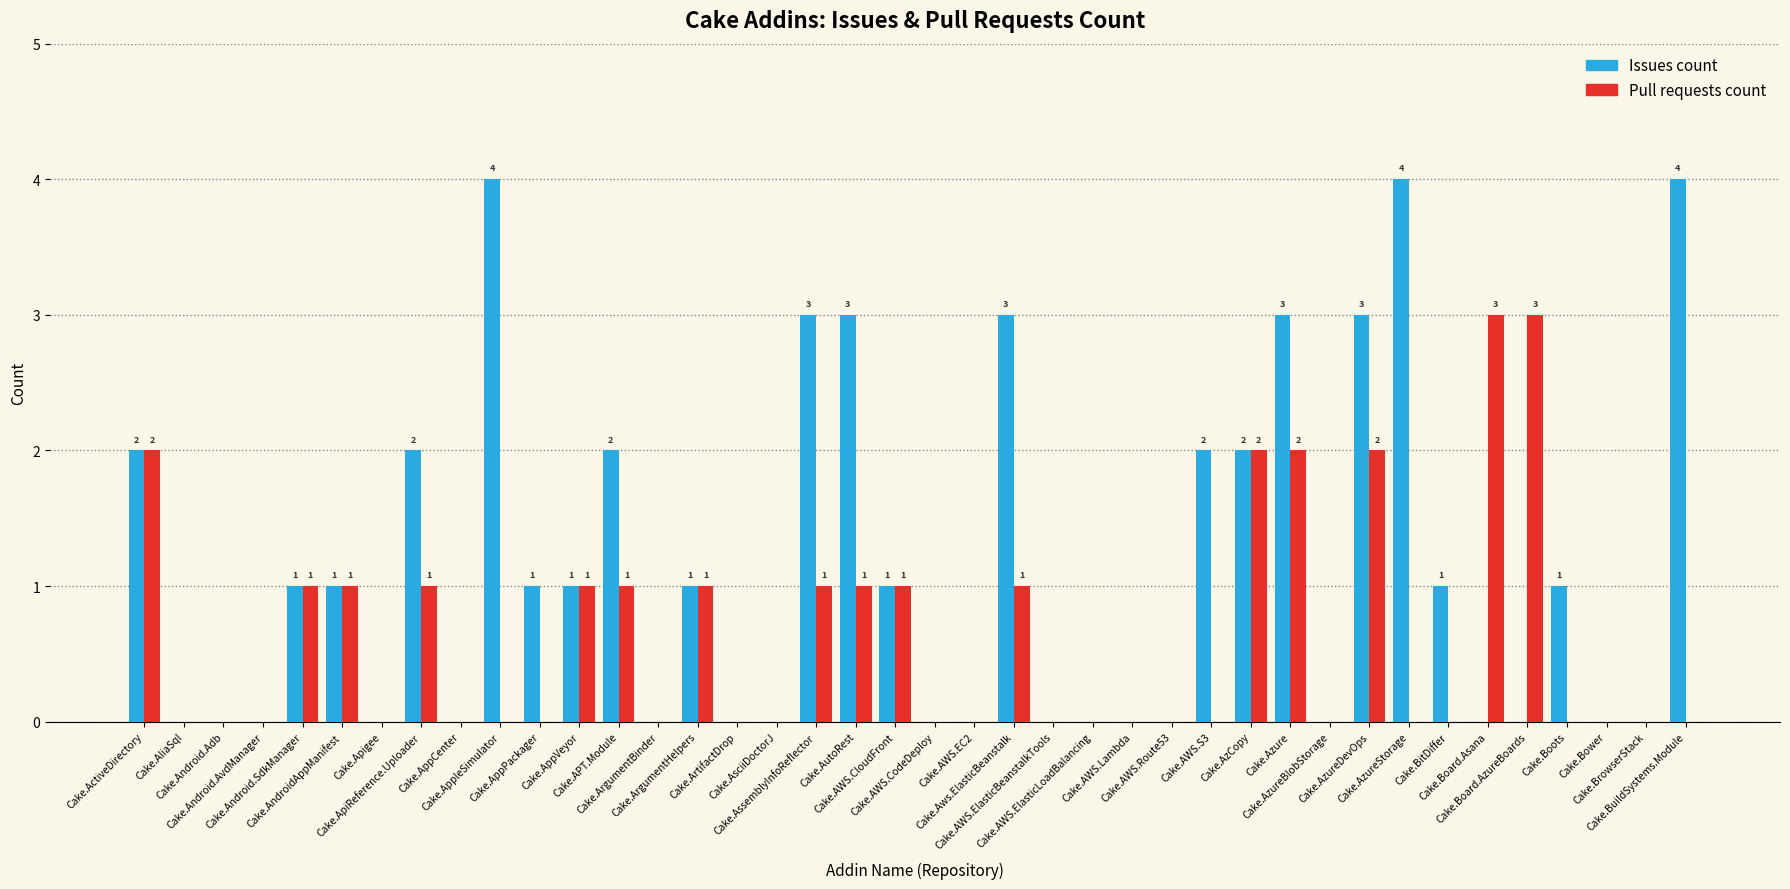

What is the sum of all Pull requests count values?

24